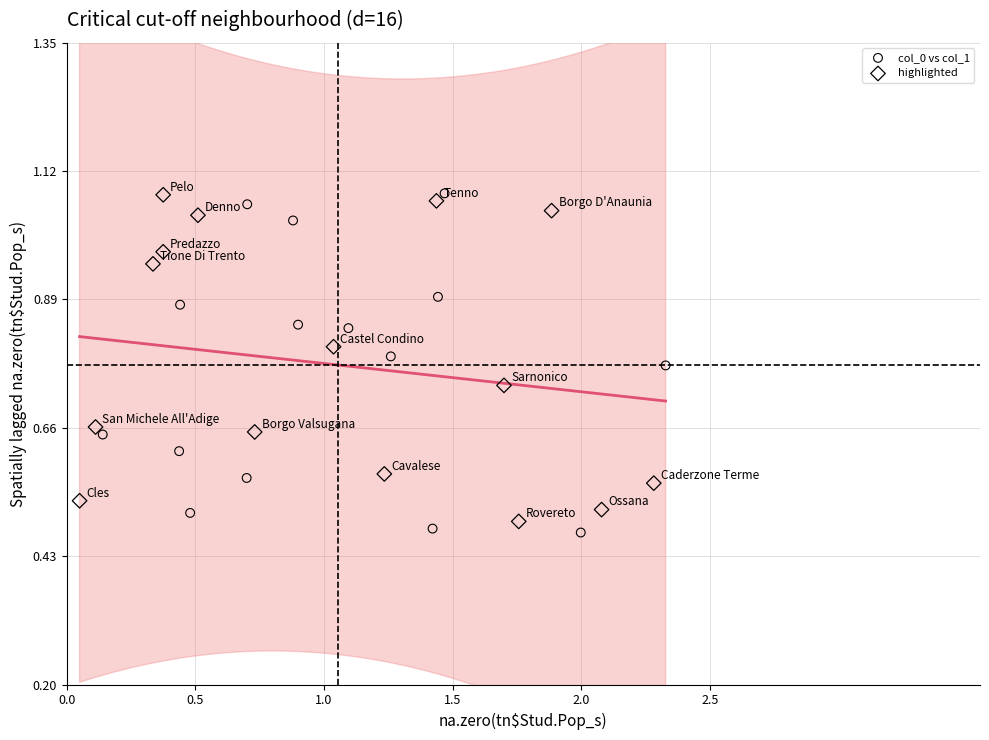

What are all the series names shown in the legend?

col_0 vs col_1, highlighted